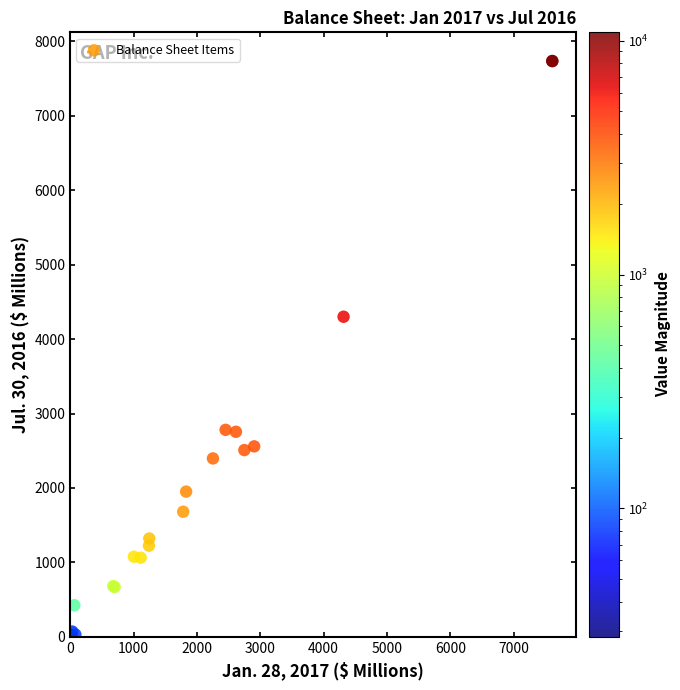

What Y value in the scatter plot is closest to 3878?

4301